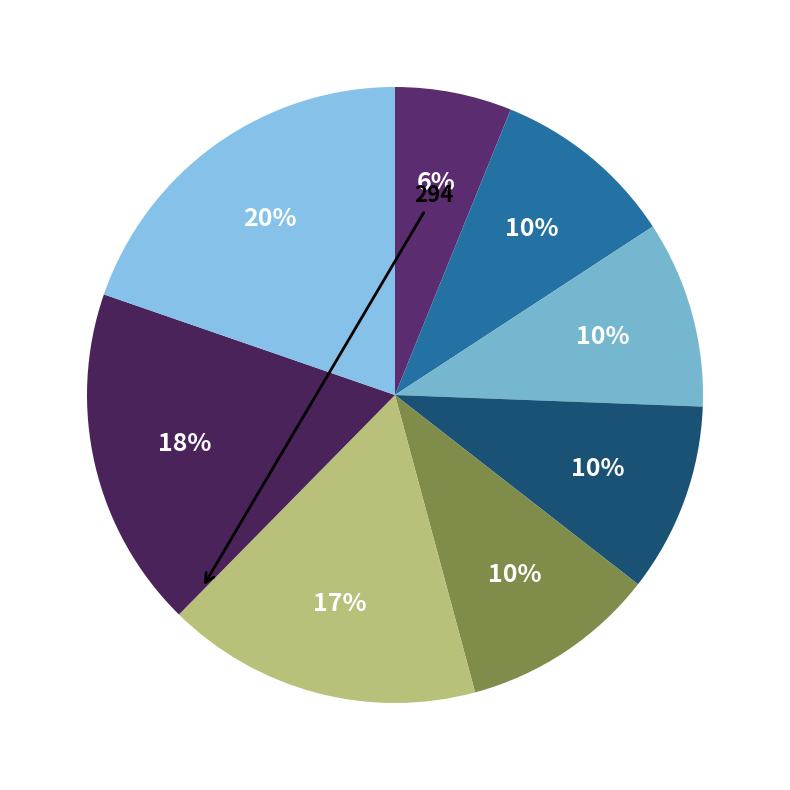

How many segments does this pie chart have?

8